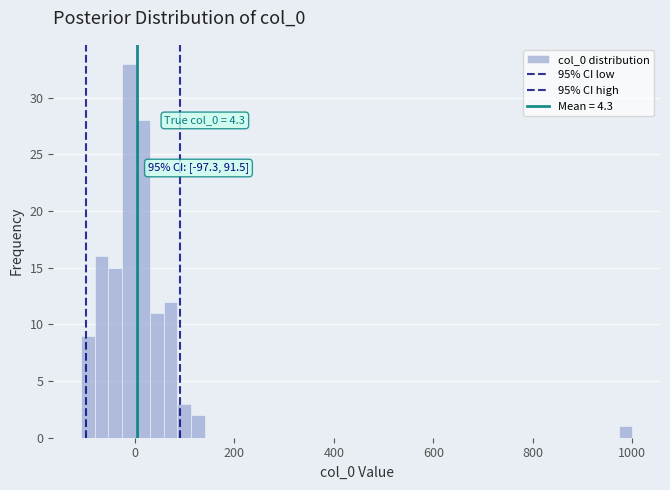

Read against the x-axis, roughly where is the centre of the tallest bar?

-20